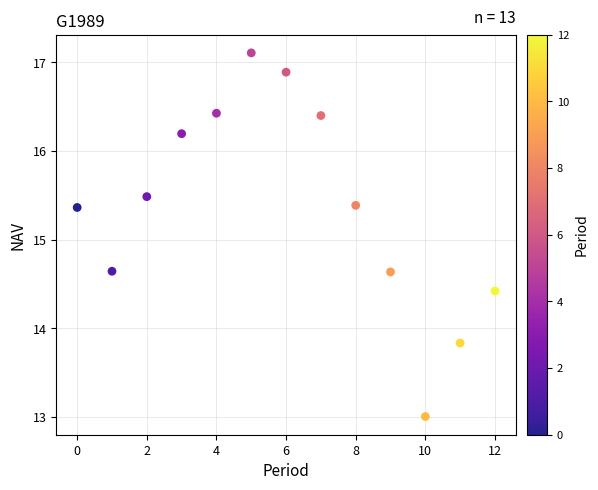

What is the range of Y values (max minus min)?

4.1